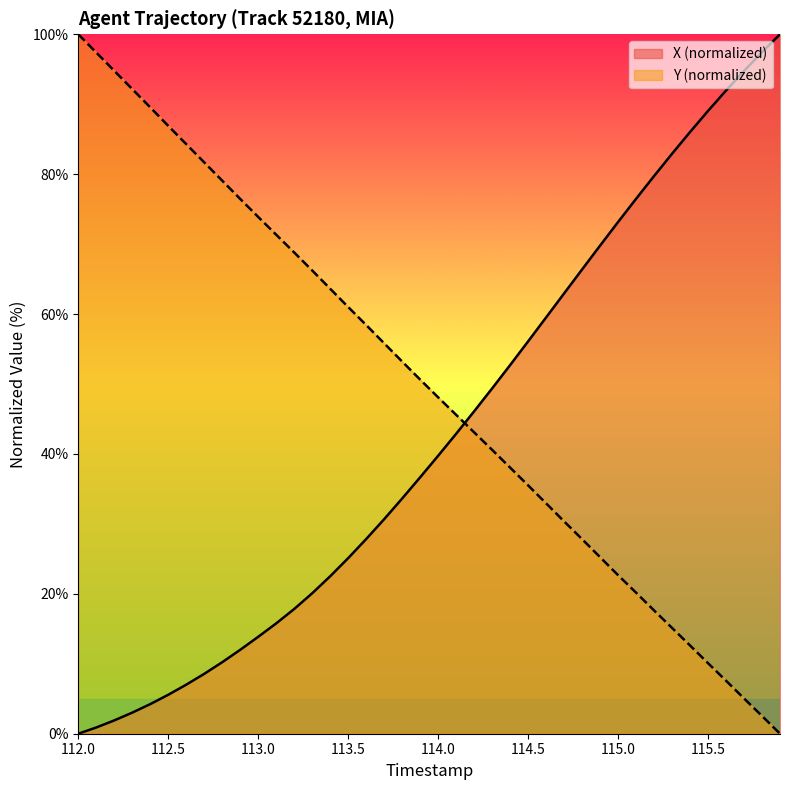

What is the highest value of the X (normalized) series?

100.0